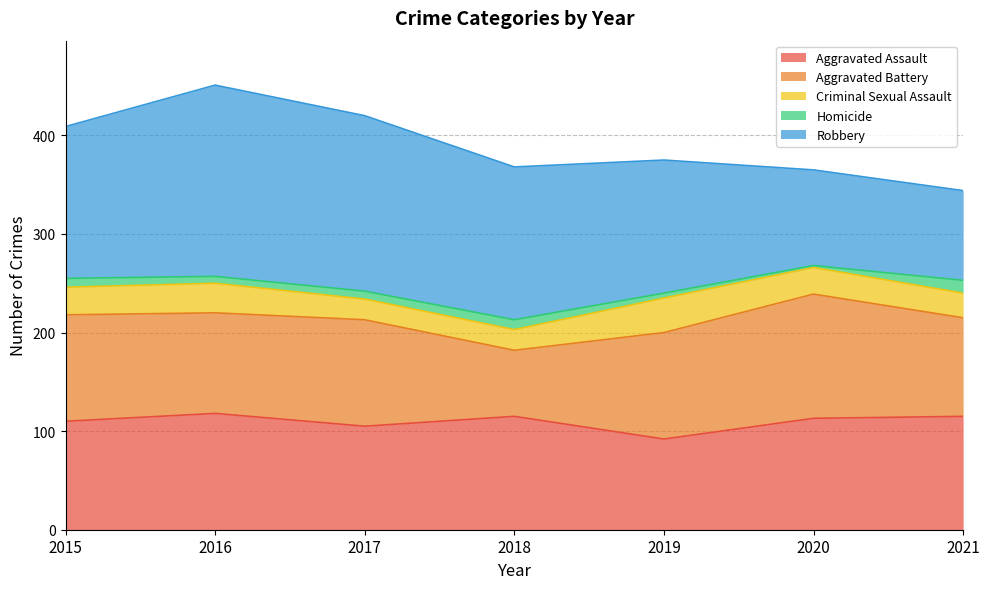

Reading left to right, transcribe all the data shown in this chart.

Aggravated Assault: 2015=110	2016=118	2017=105	2018=115	2019=92	2020=113	2021=115
Aggravated Battery: 2015=108	2016=102	2017=108	2018=67	2019=108	2020=126	2021=100
Criminal Sexual Assault: 2015=28	2016=30	2017=21	2018=21	2019=35	2020=27	2021=25
Homicide: 2015=9	2016=7	2017=8	2018=10	2019=5	2020=2	2021=13
Robbery: 2015=154	2016=194	2017=178	2018=155	2019=135	2020=97	2021=91